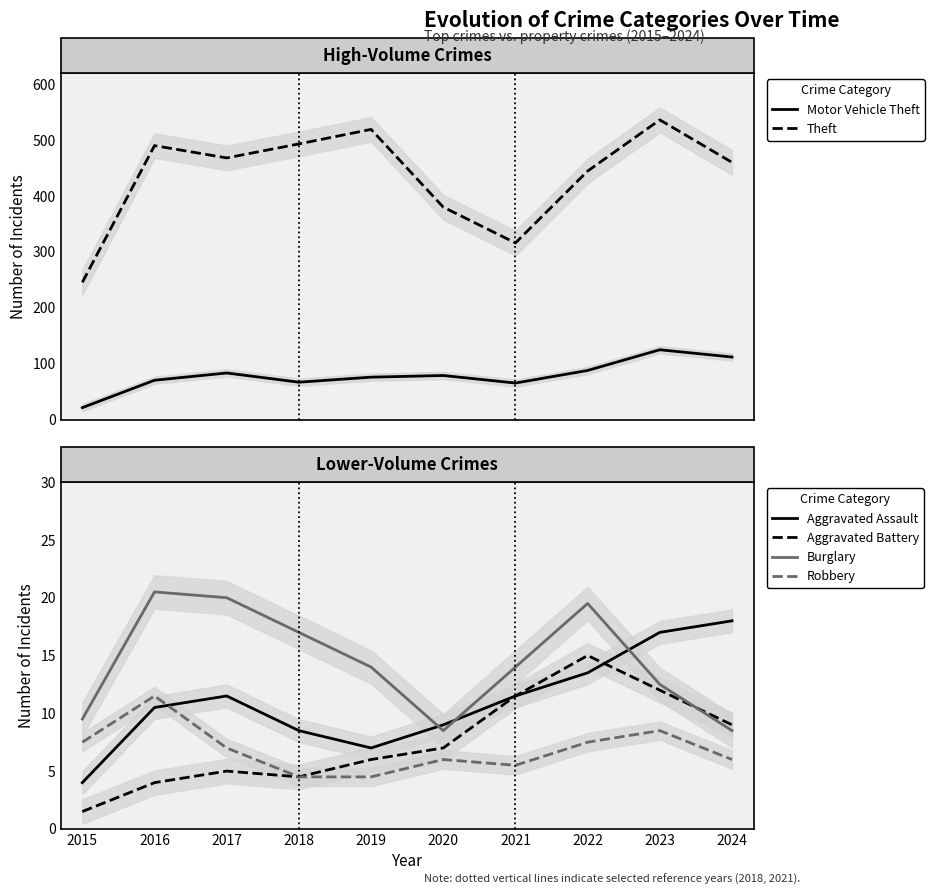

Where does the Burglary series first go above 14?

2016